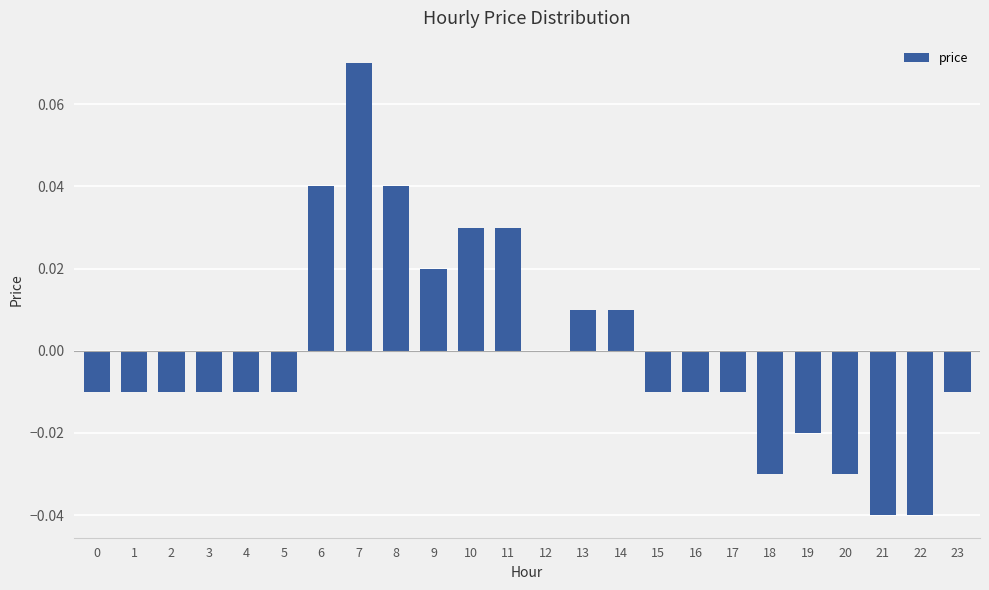

How many distinct data groups are displayed?

1